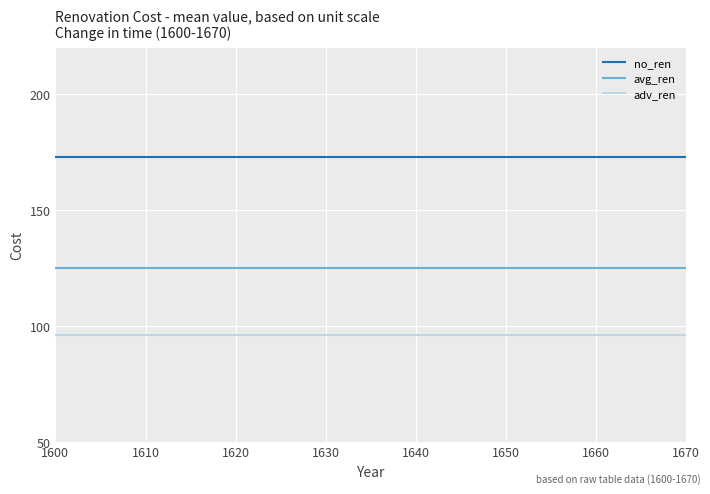

Which series has the largest total across all categories?

no_ren